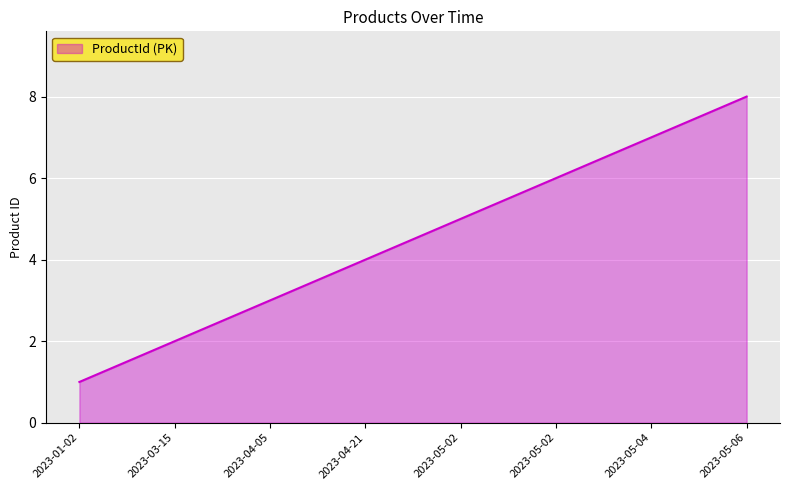

How many values are below 5?

4